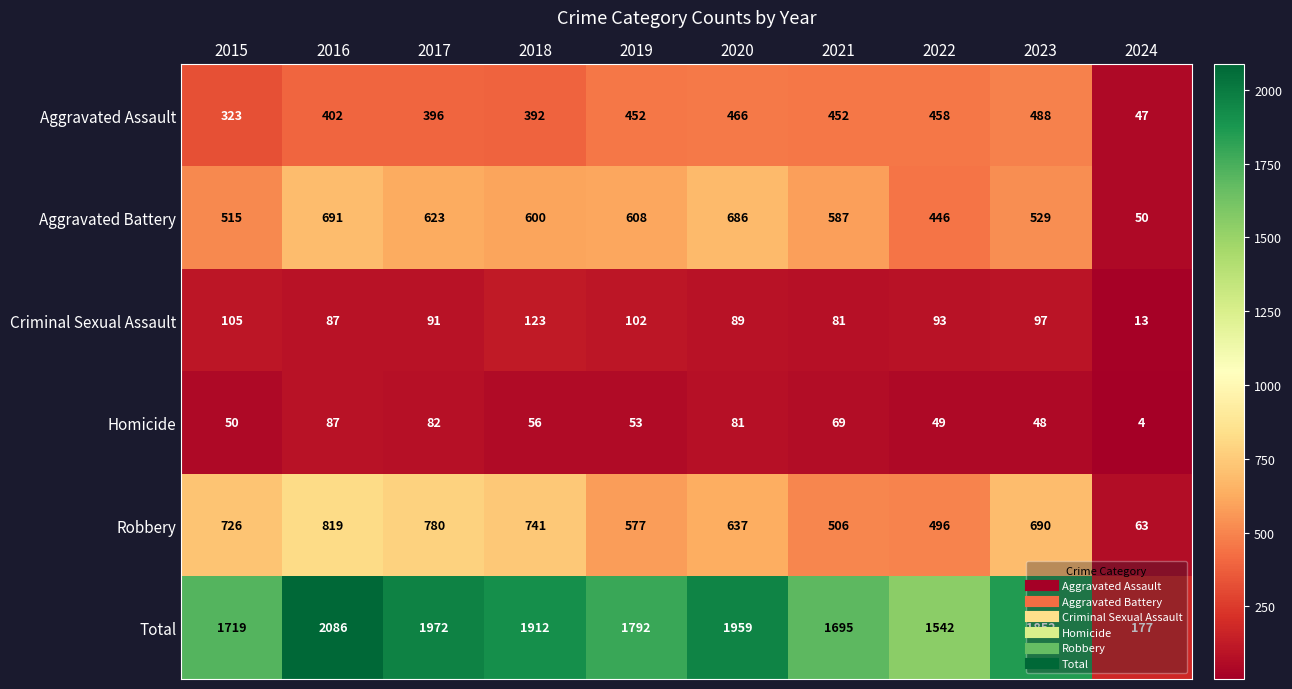

At which label does Aggravated Assault reach its peak?

2023